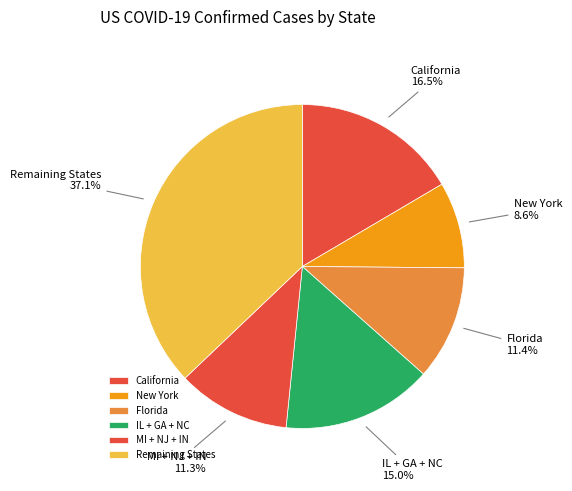

Combined, do New York and Remaining States account for over 50%?

No